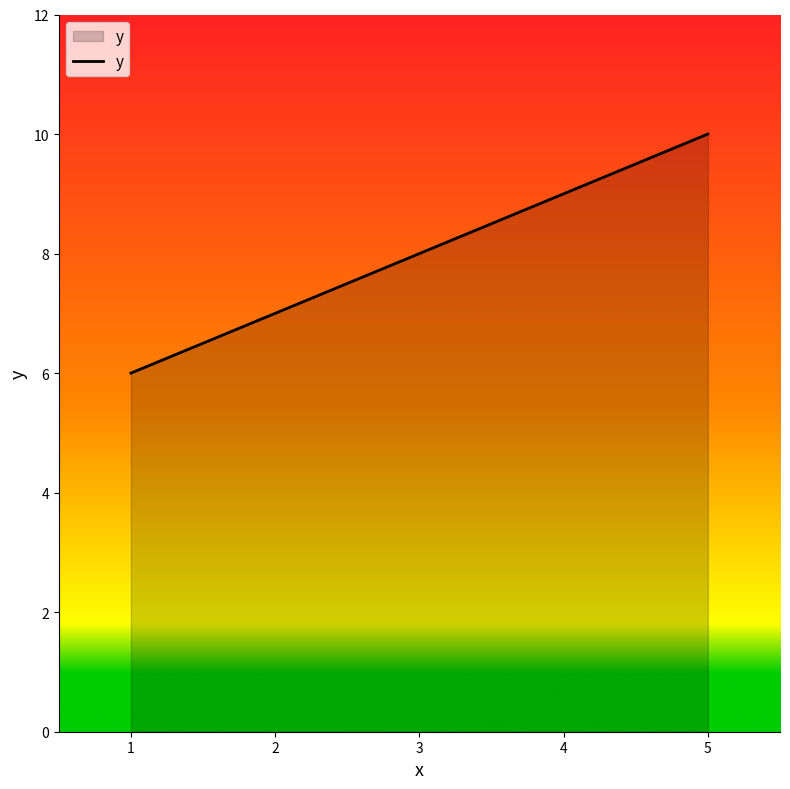

What is the ratio of the value at 4 to the value at 5?

0.9